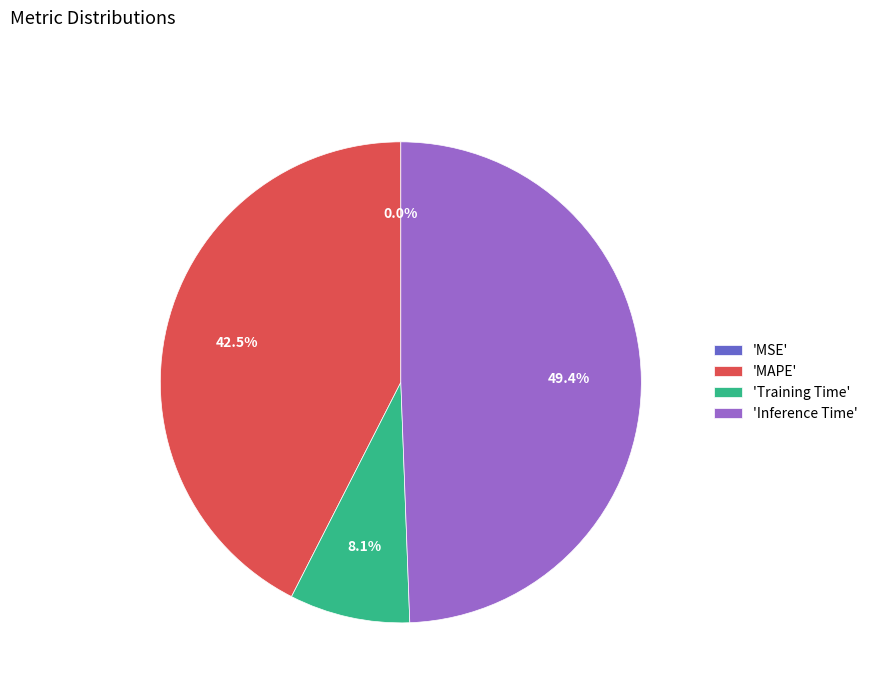

Does 'MAPE' represent more than half of the total?

No